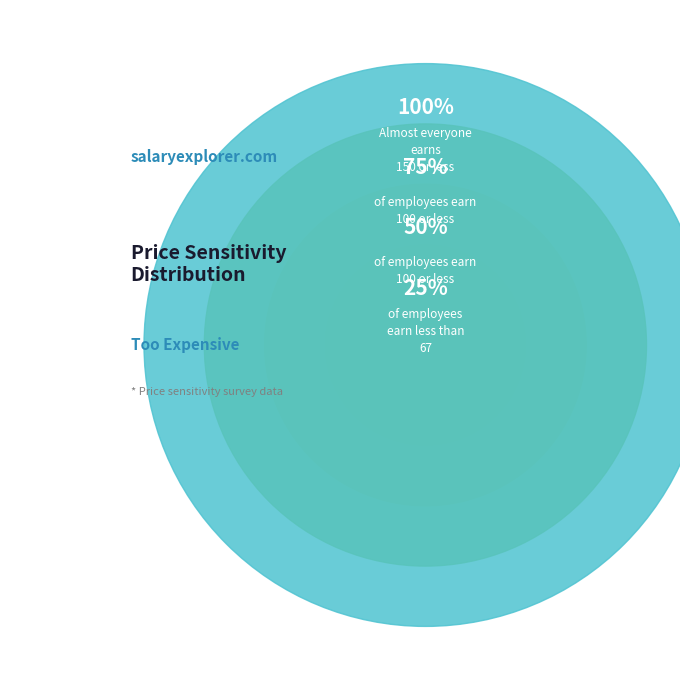

Which has a higher value, 80 or 50?

50